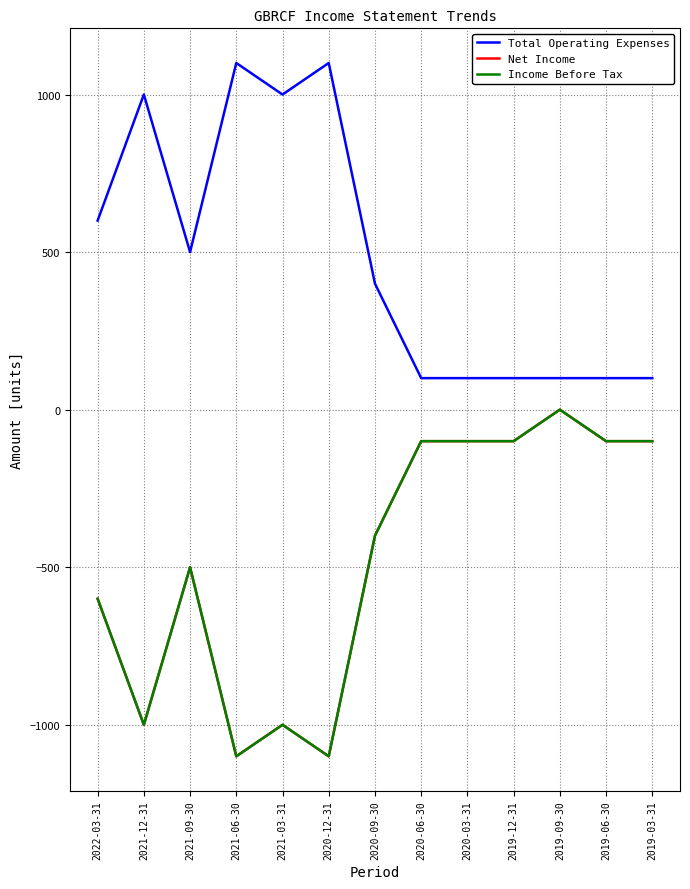

Does the chart display data point markers on the line(s)?

No